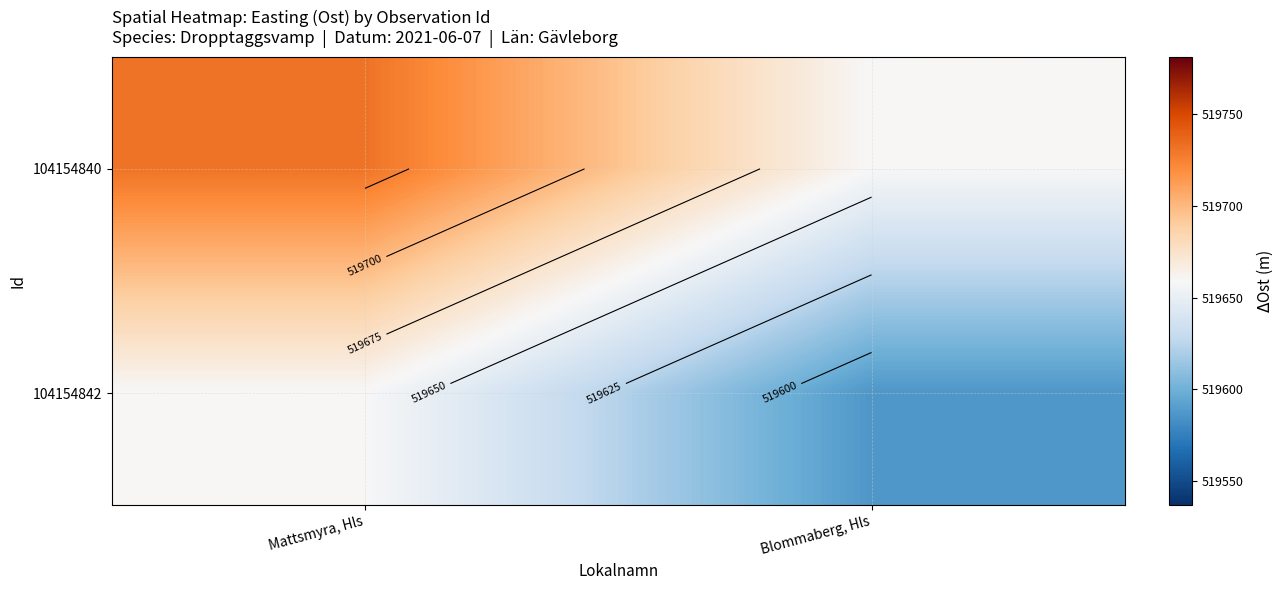

At Mattsmyra, Hls, list the series in order from largest to smallest.

104154840, 104154842